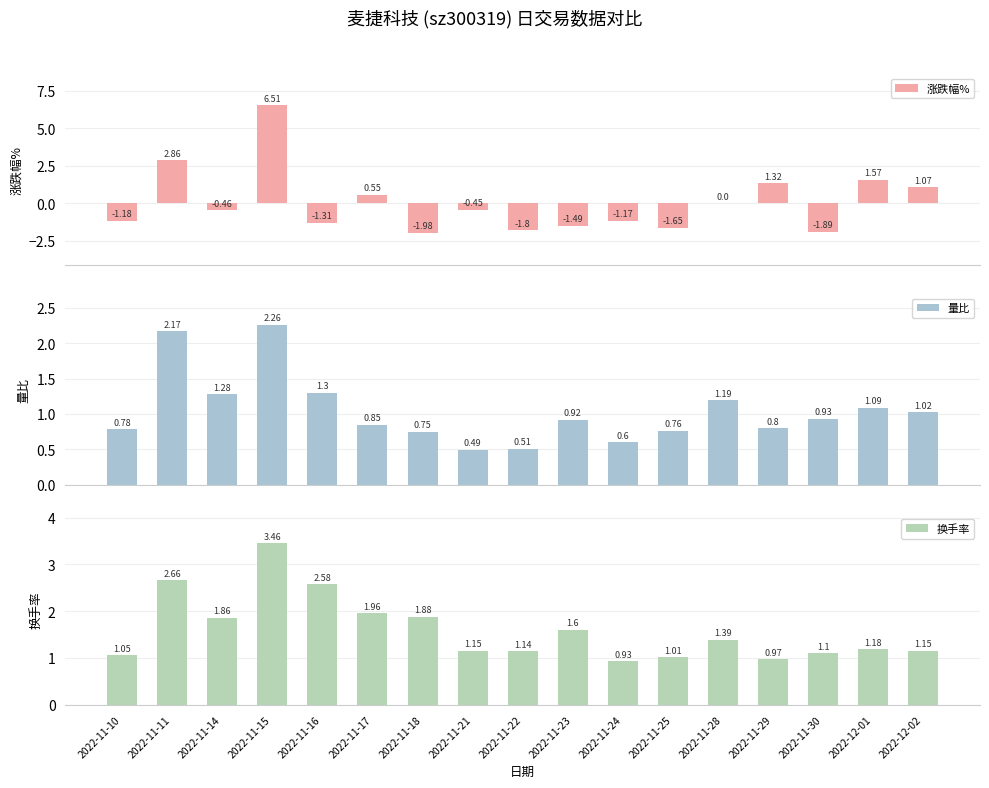

What is the average value of the 量比 series?

1.0